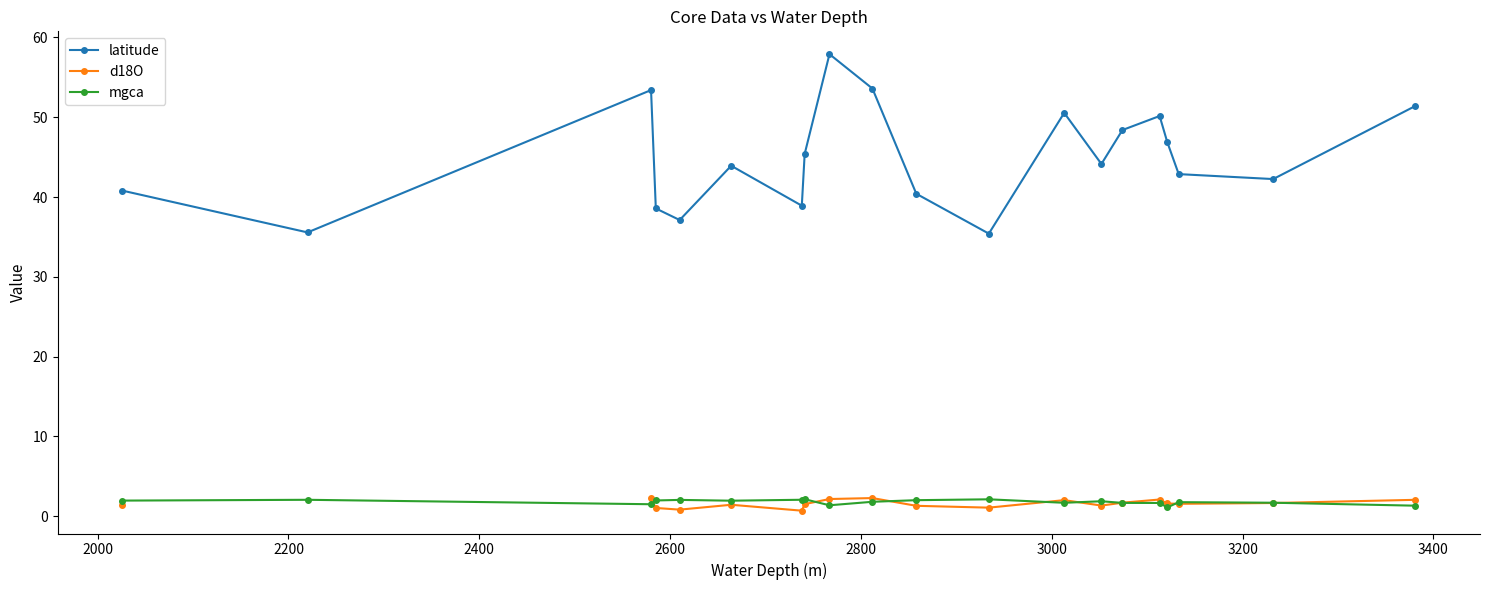

What are all the series names shown in the legend?

latitude, d18O, mgca